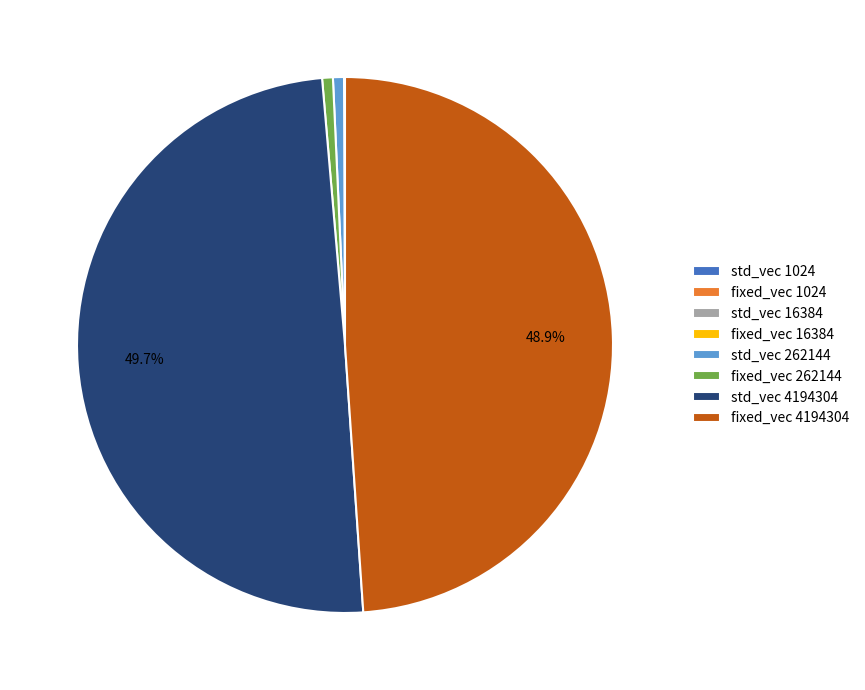

What is the largest slice in the pie chart?

std_vec 4194304